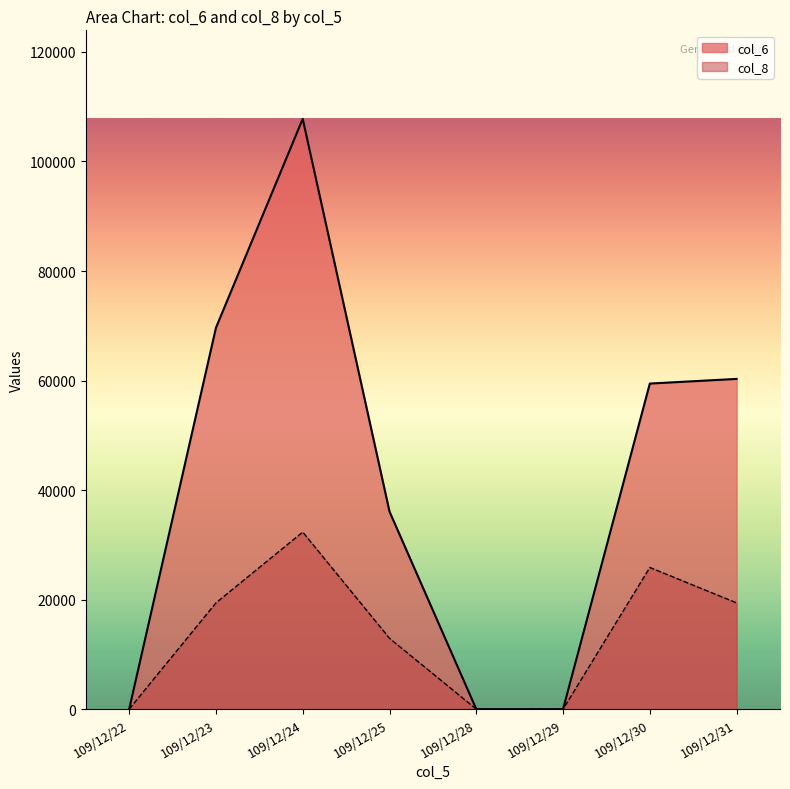

Is it true that col_8 equals 0.0 at 109/12/22?

True